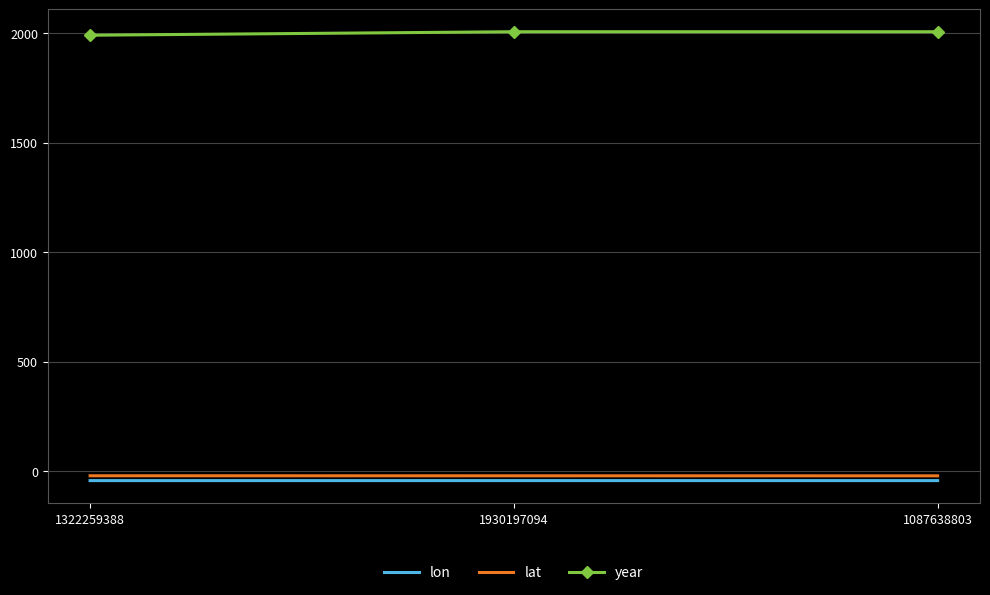

List the series in order of their peak value, highest first.

year, lat, lon